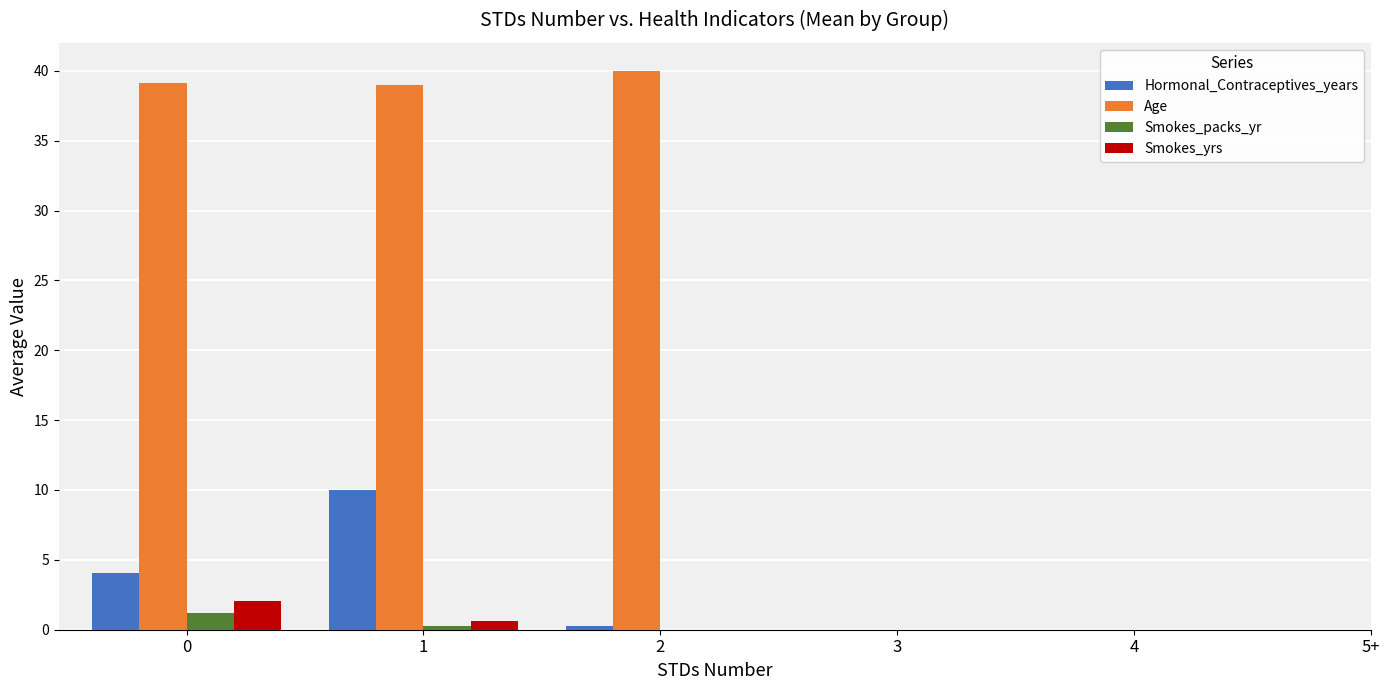

True or false: Smokes_yrs has a value of 2.0 at 0.

True